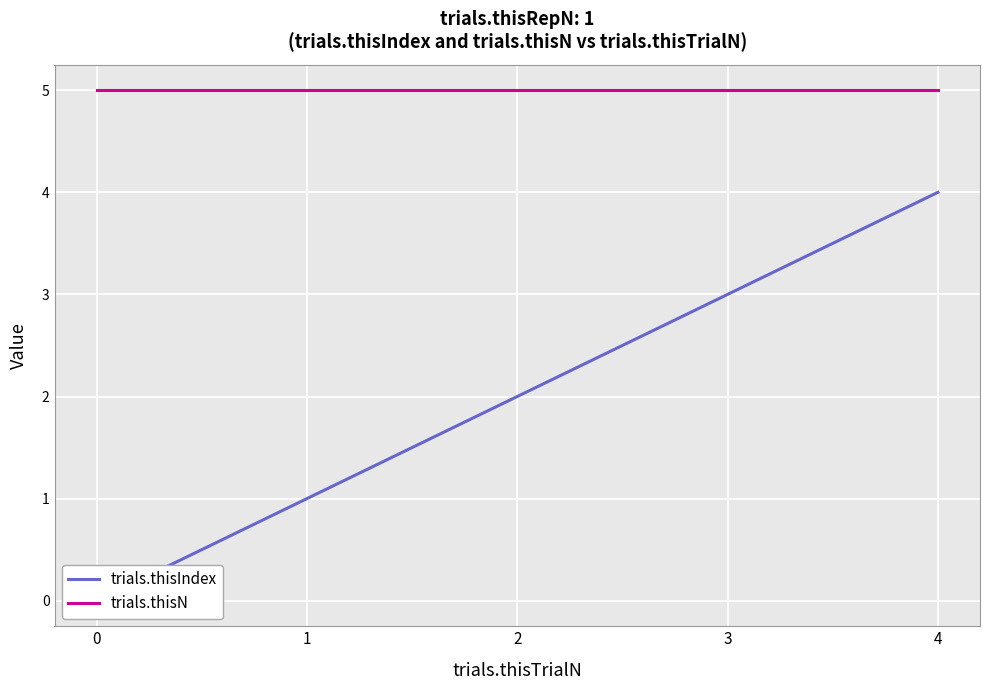

Is the value of trials.thisIndex at 1 greater than the value of trials.thisN at 4?

No